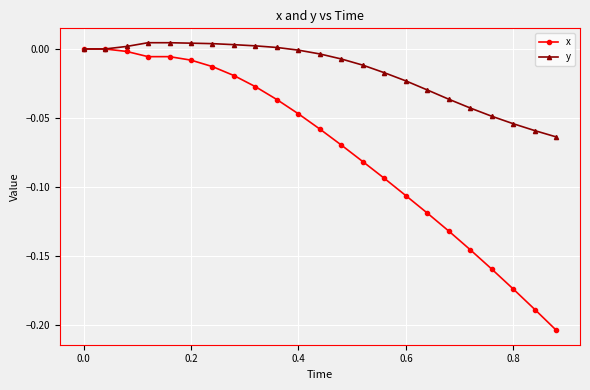

Which series has the largest total across all categories?

y